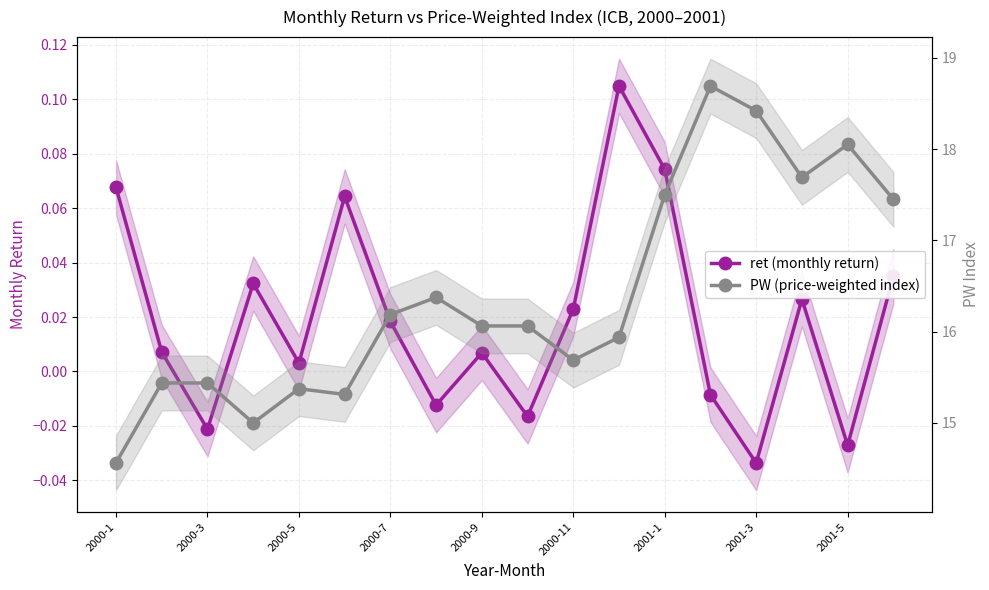

At how many categories does at least one series exceed 5?

18